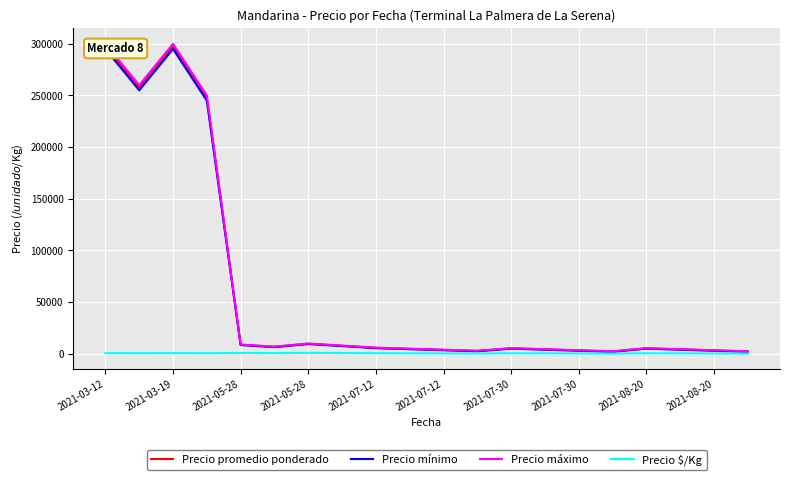

What is the greatest value displayed?

300000